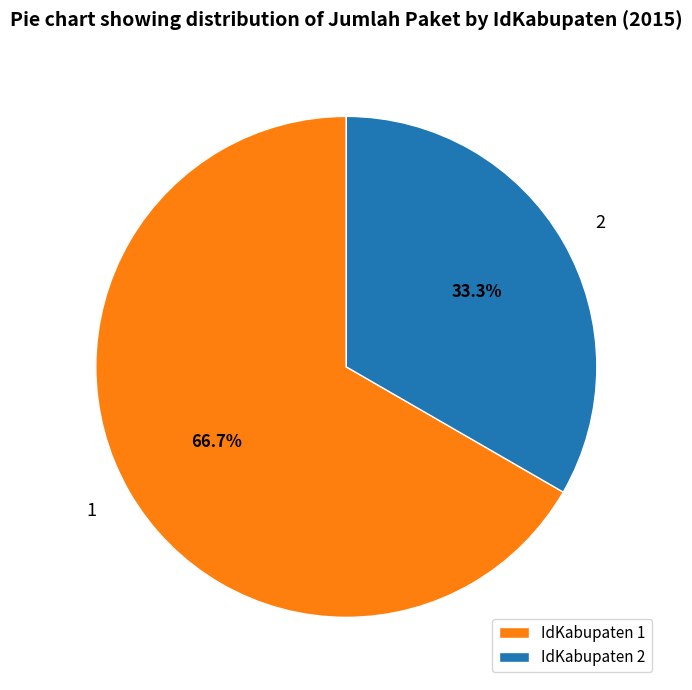

To the nearest percent, what is the average slice percentage?

50%